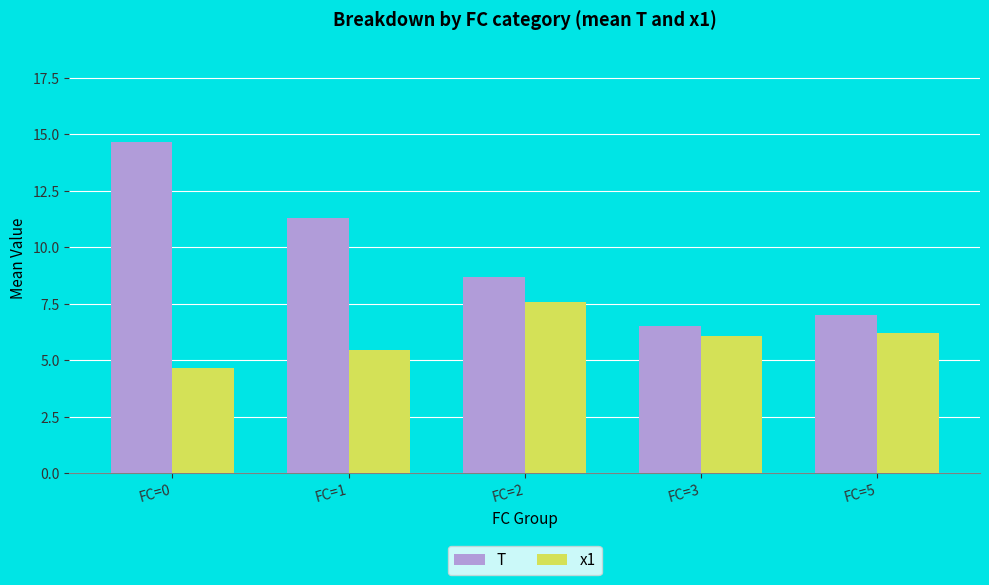

Reading right to left, extract all data points from this chart.

T: FC=5=7.0	FC=3=6.5	FC=2=8.7	FC=1=11.3	FC=0=14.7
x1: FC=5=6.2	FC=3=6.1	FC=2=7.6	FC=1=5.5	FC=0=4.7